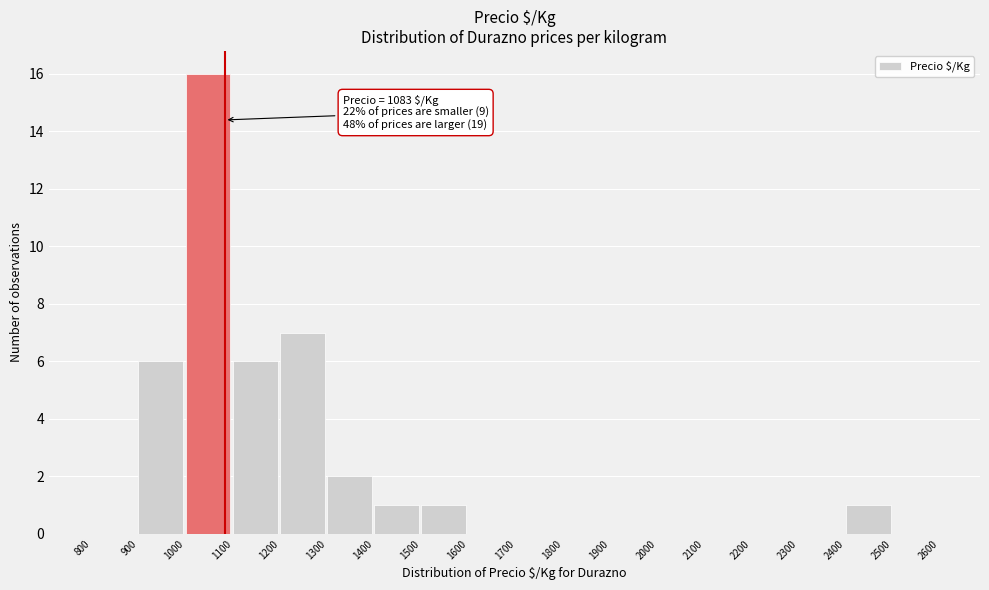

Which range on the x-axis has the tallest bar?

1000 to 1100